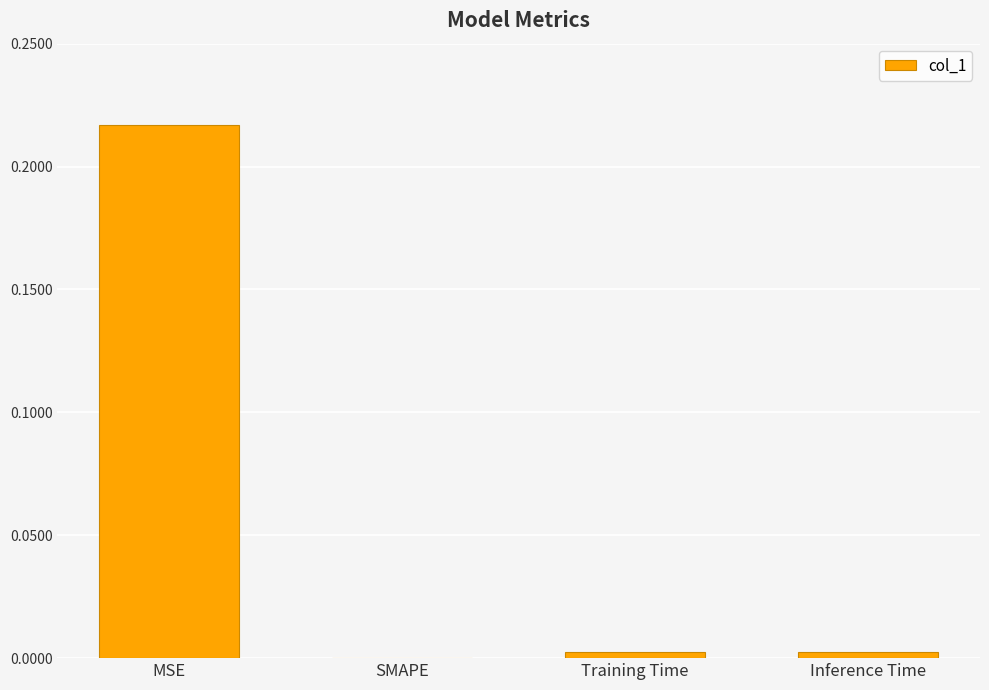

How many positive values are there?

3